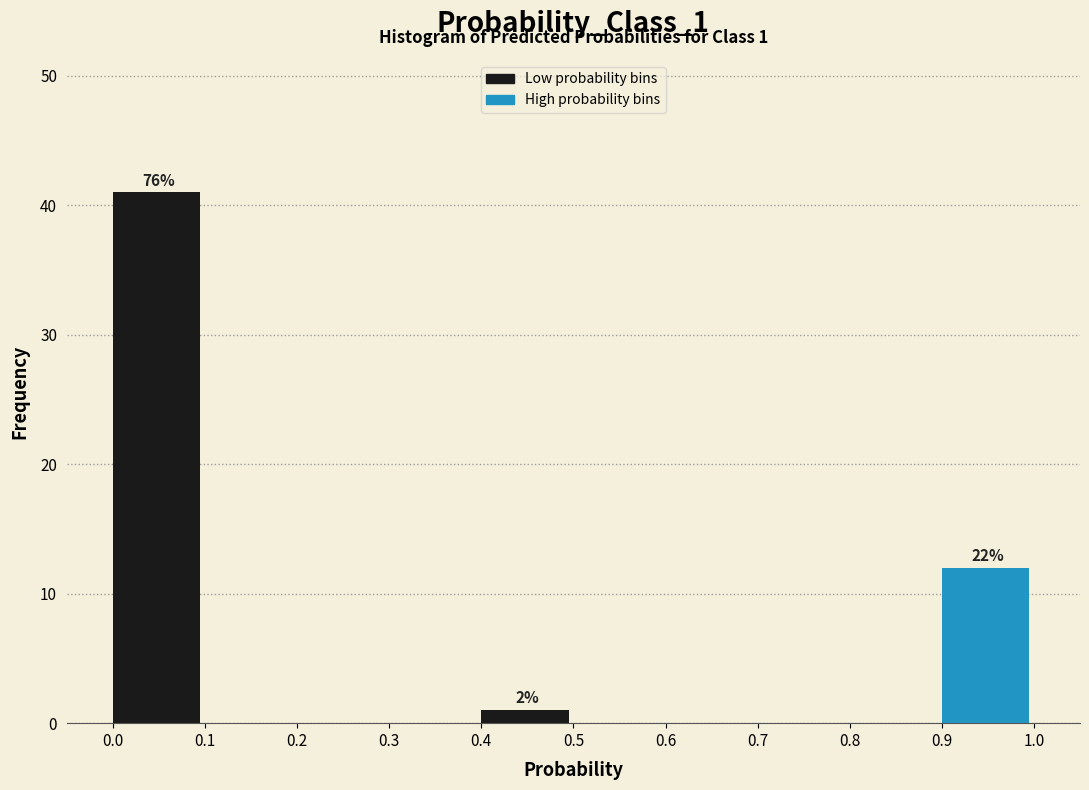

Over which range of the x-axis is the bar tallest?

0.0 to 0.1